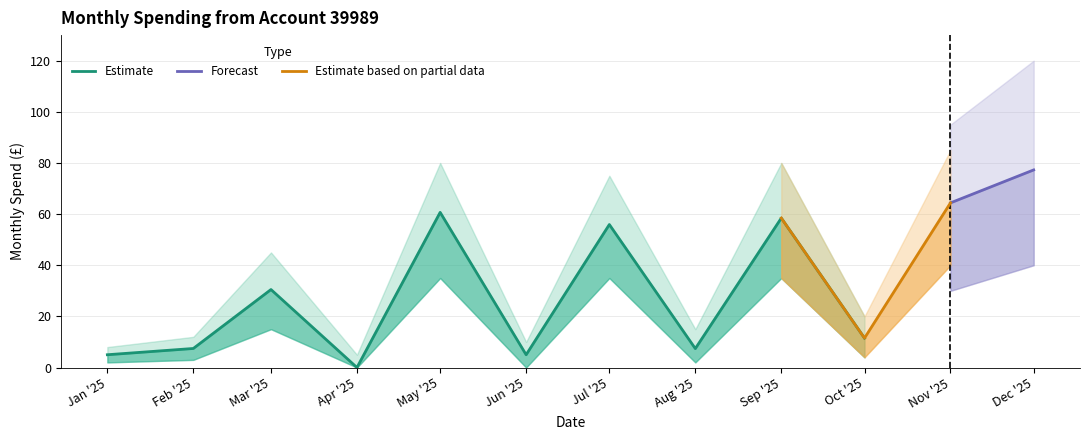

What is the value of the 8th point from the left?

7.4